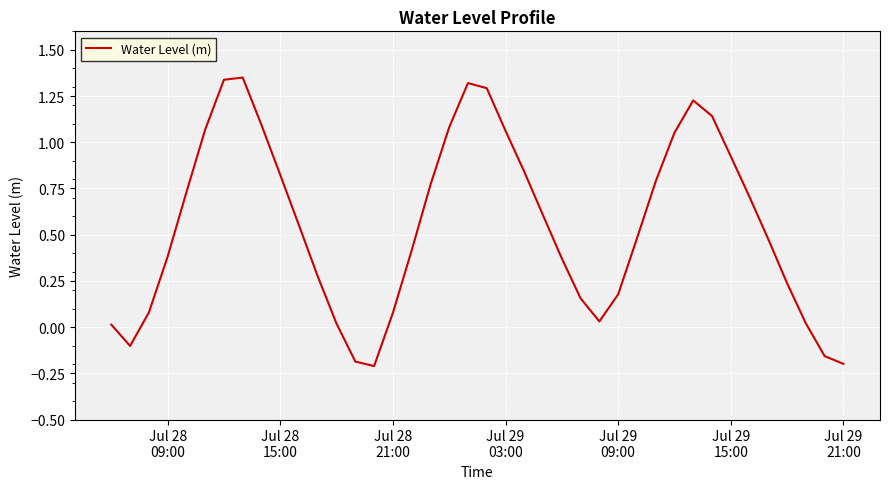

What is the difference between the maximum and minimum values?

1.6